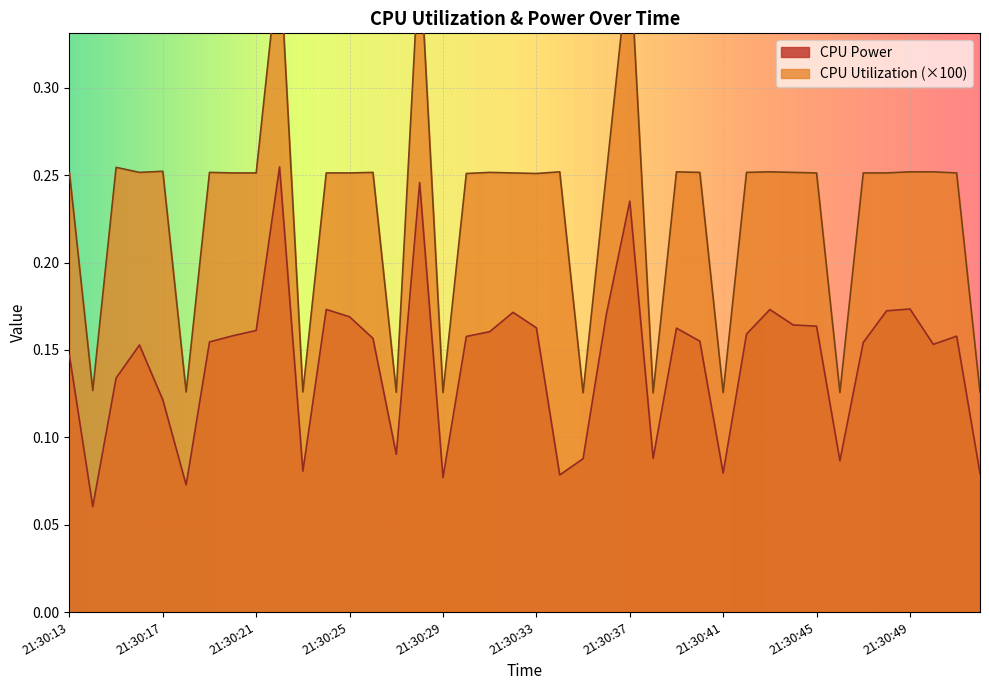

What is the highest value of the CPU Utilization series?

0.4